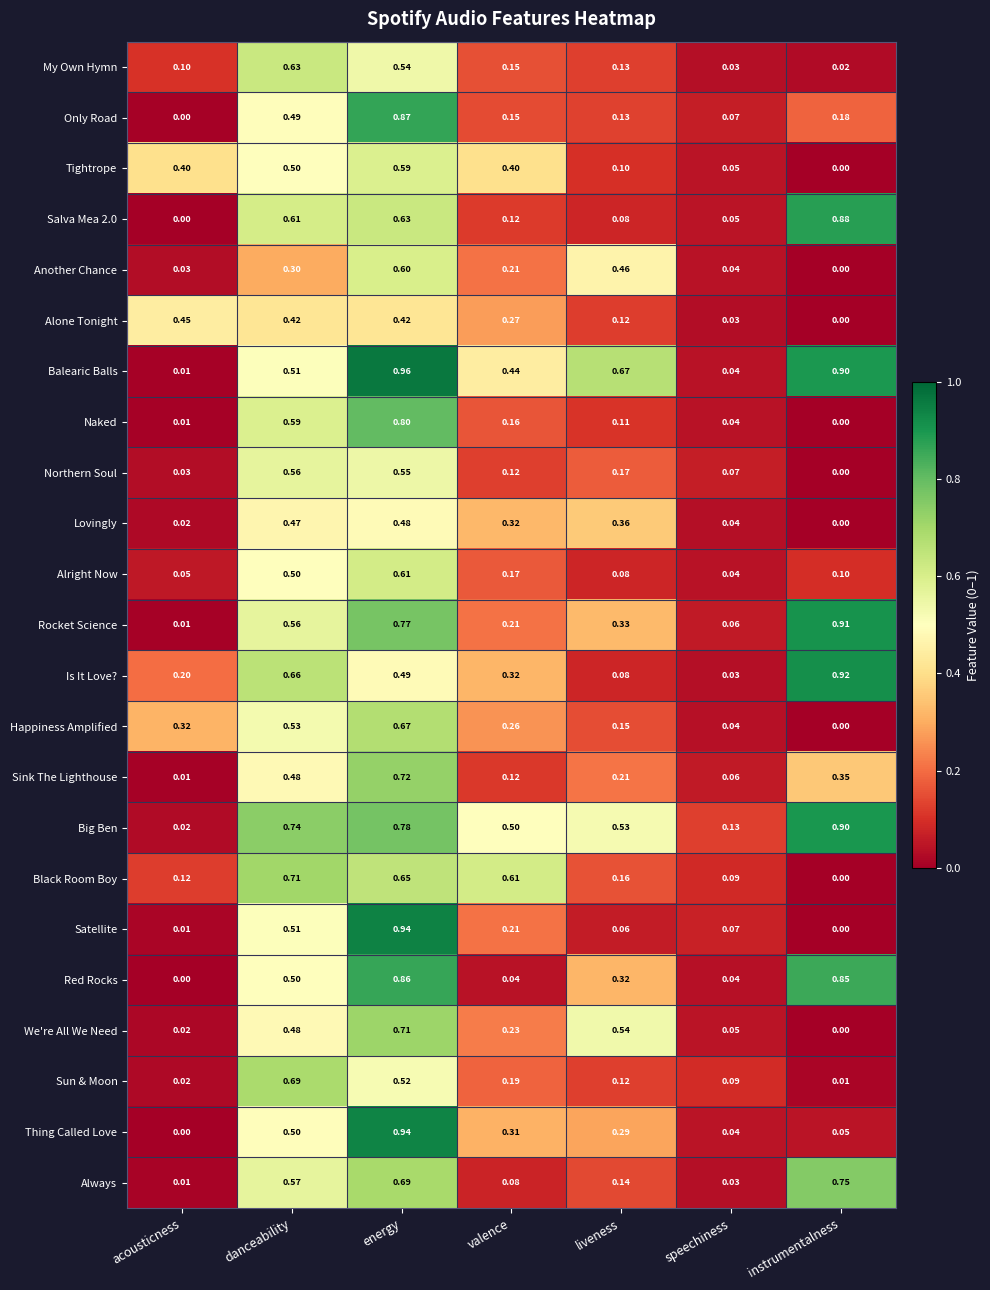

Which series has the largest total across all categories?

Big Ben